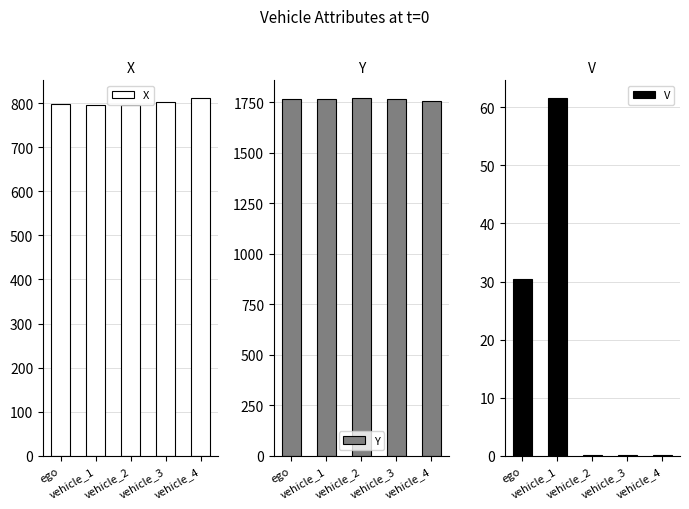

Reading right to left, list all the values displayed in this chart.

X: vehicle_4=811.1	vehicle_3=802.8	vehicle_2=795.8	vehicle_1=796.2	ego=798.8
Y: vehicle_4=1753.8	vehicle_3=1767.3	vehicle_2=1769.5	vehicle_1=1763.9	ego=1765.0
V: vehicle_4=0.1	vehicle_3=0.2	vehicle_2=0.2	vehicle_1=61.6	ego=30.4